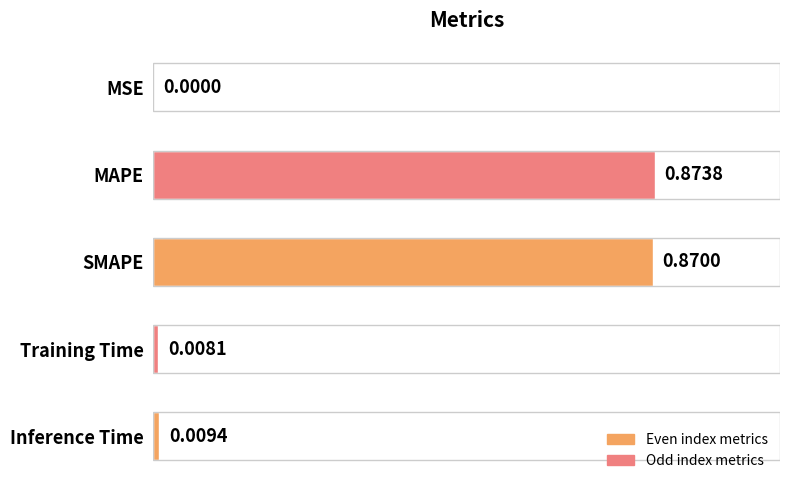

At which label is the value closest to 0?

MSE